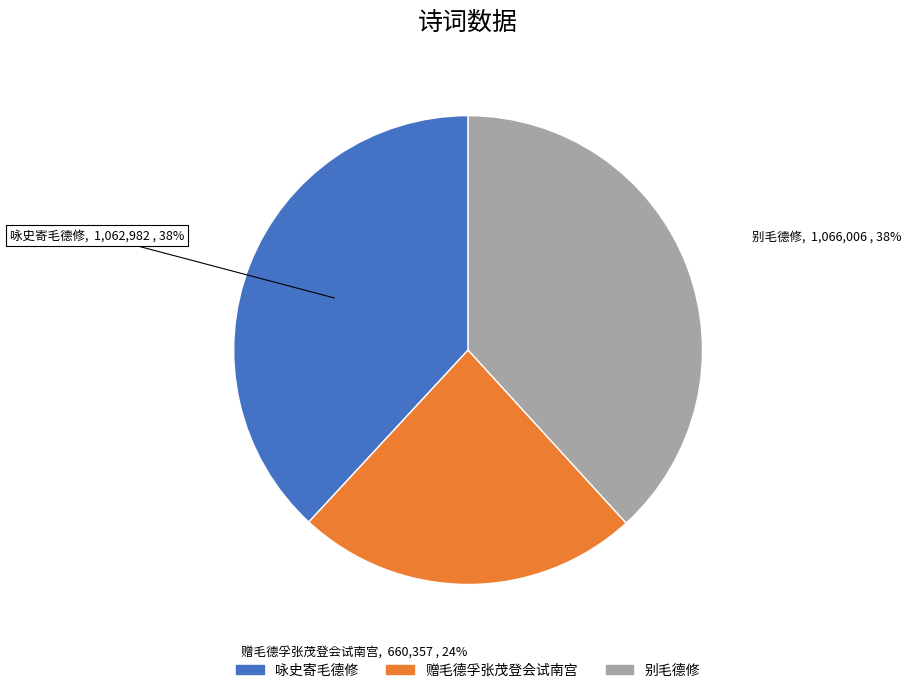

To the nearest percent, what is the combined percentage of 咏史寄毛德修 and 别毛德修?

76%